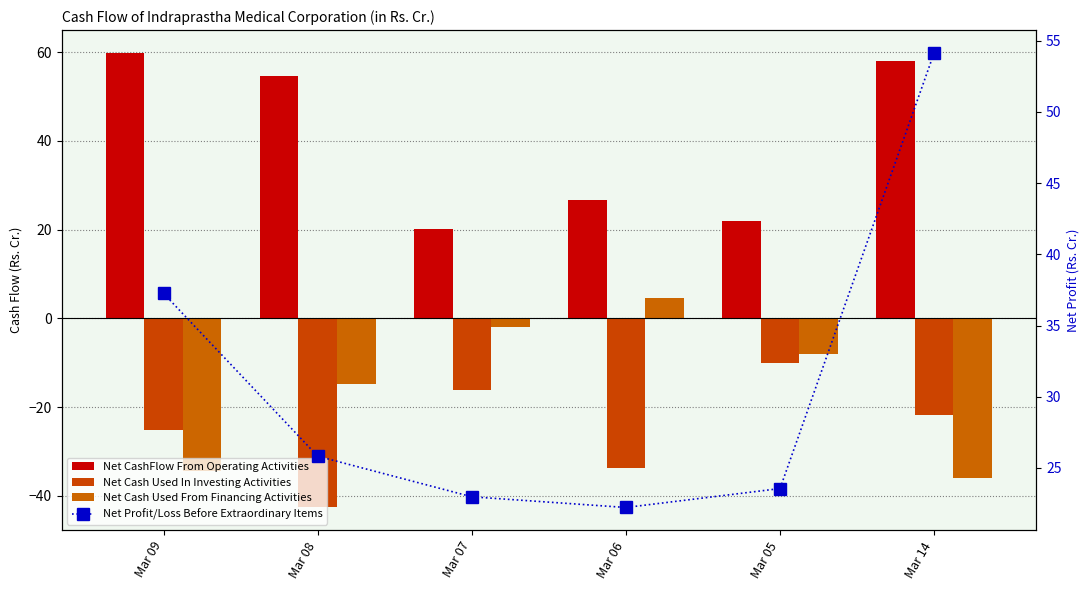

Between Mar 09 and Mar 14, which series saw the biggest shift?

Net Profit/Loss Before Extraordinary Items